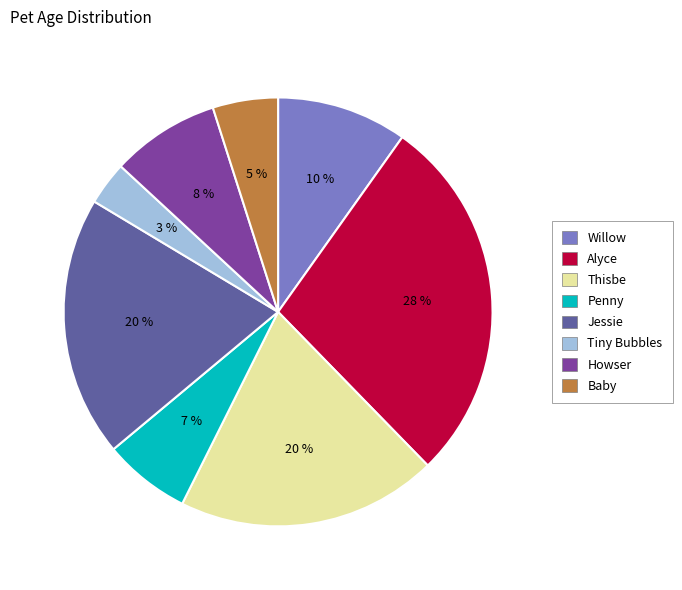

To the nearest percent, what portion does Tiny Bubbles represent?

3%